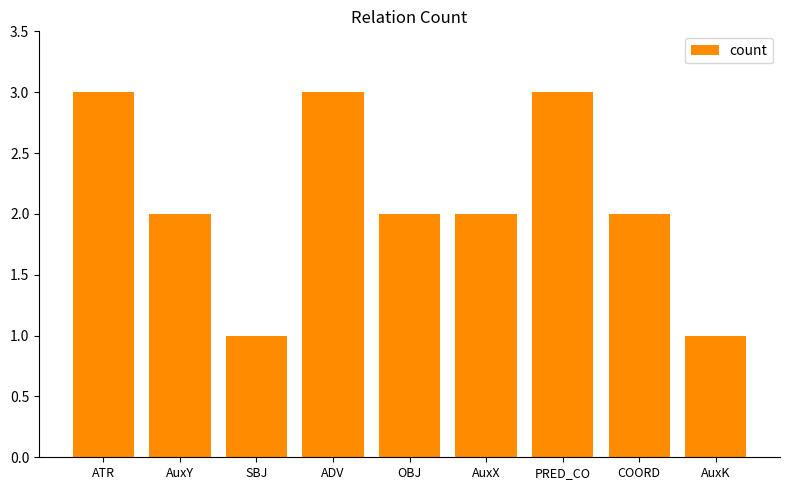

True or false: the data shows 3 at PRED_CO.

True